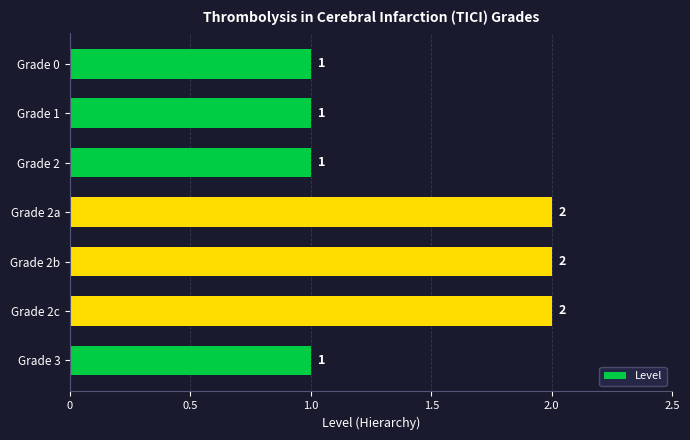

How many data points are above 1?

3